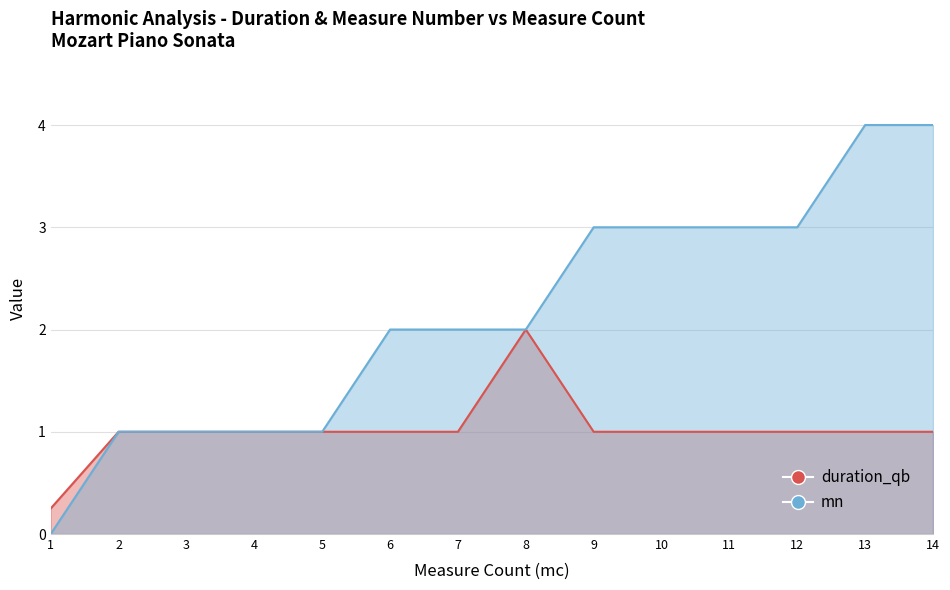

True or false: duration_qb has more than 1 interior local peaks.

False